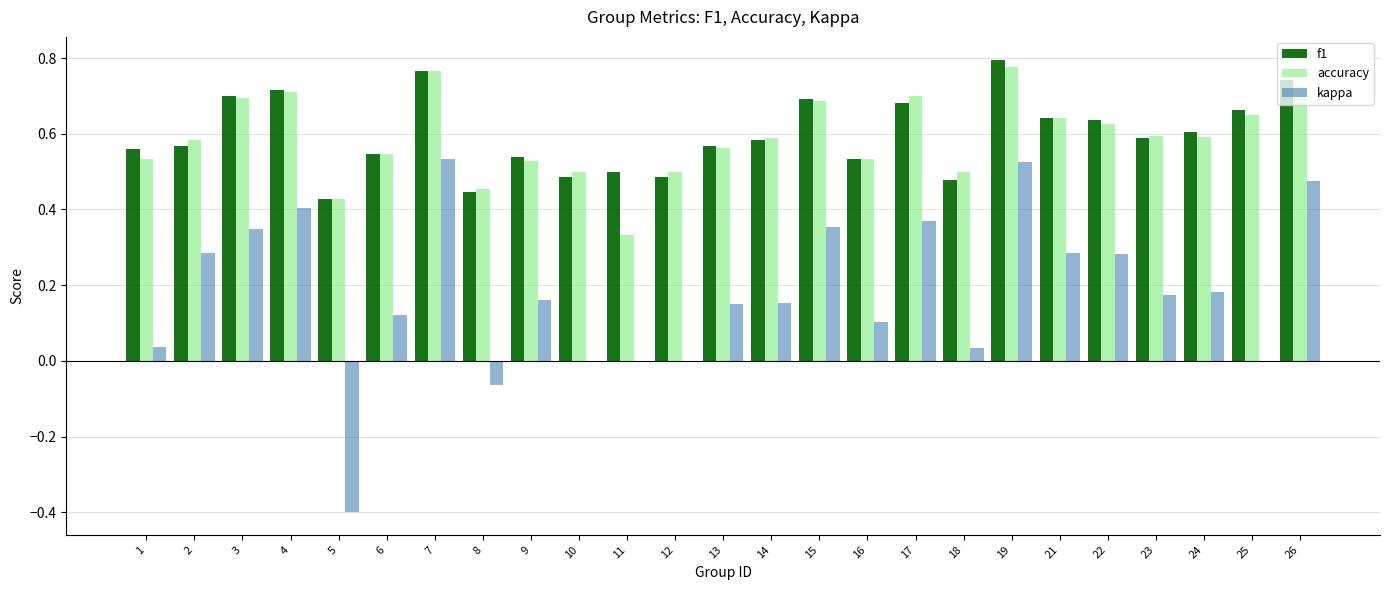

What is the sum of all accuracy values?

14.8